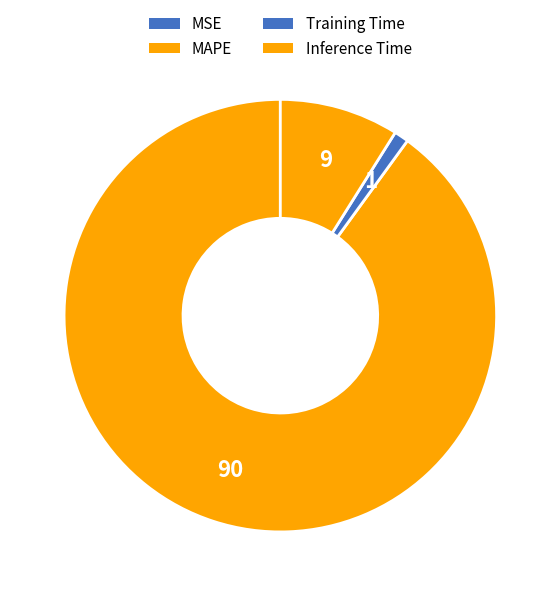

The MAPE slice represents 99% of the pie. True or false?

False